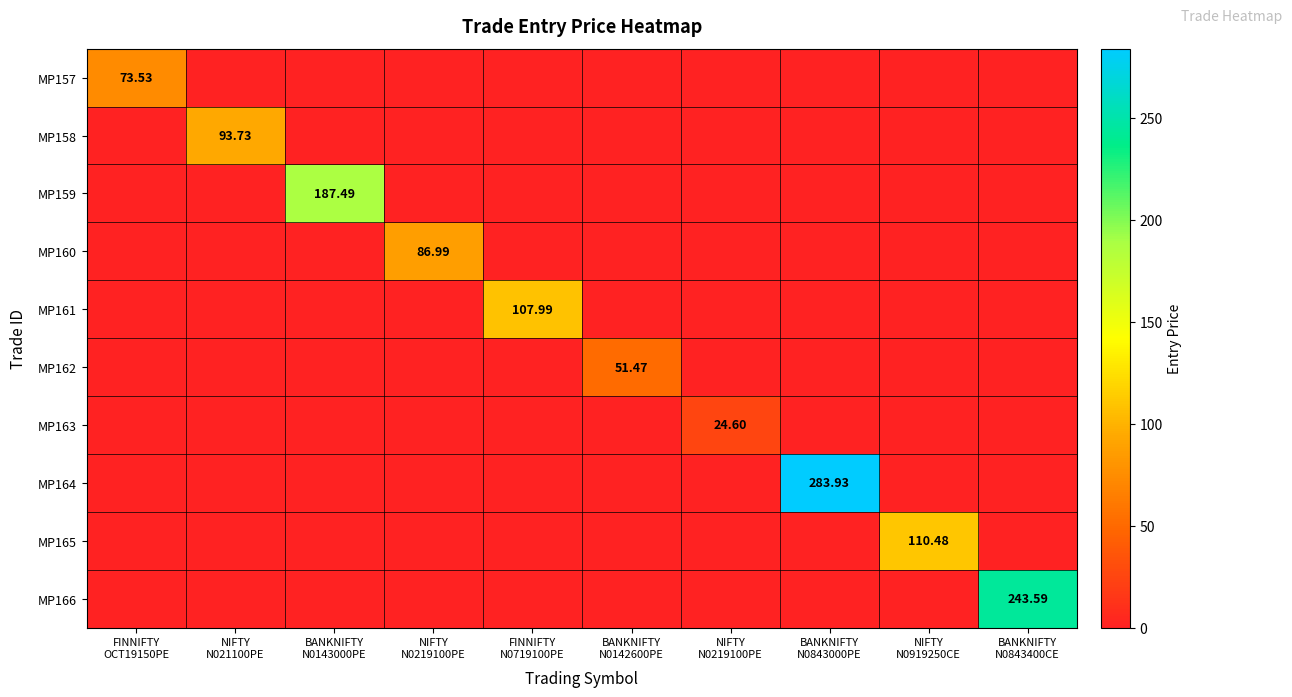

Rank the series by their maximum value, from highest to lowest.

MP164, MP166, MP159, MP165, MP161, MP158, MP160, MP157, MP162, MP163